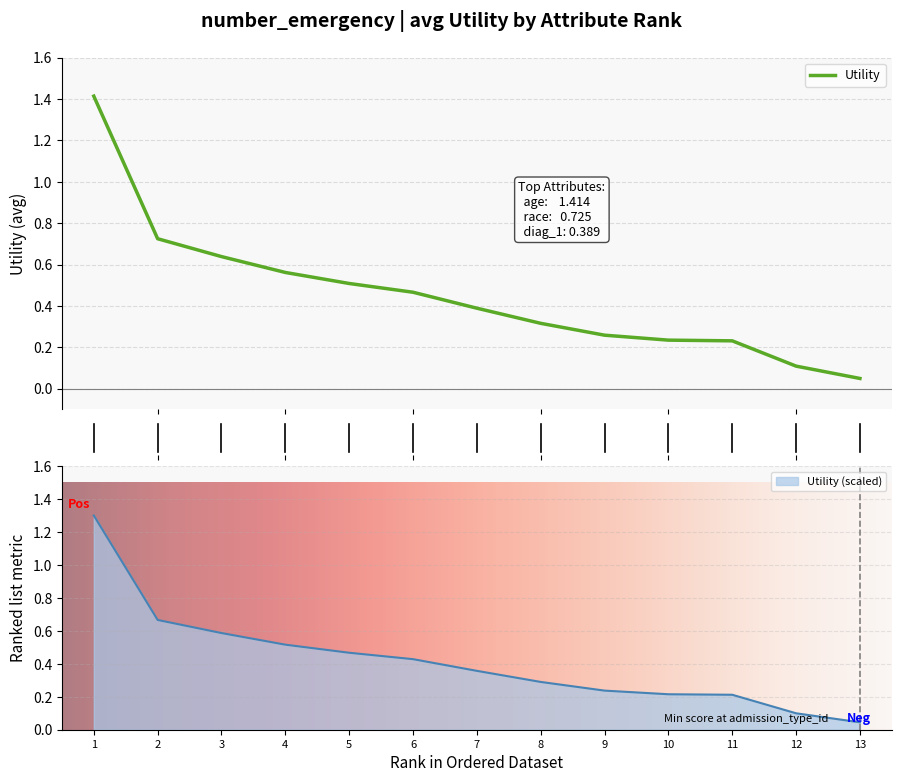

The Utility (scaled) series shows 0.6 at 3. True or false?

True